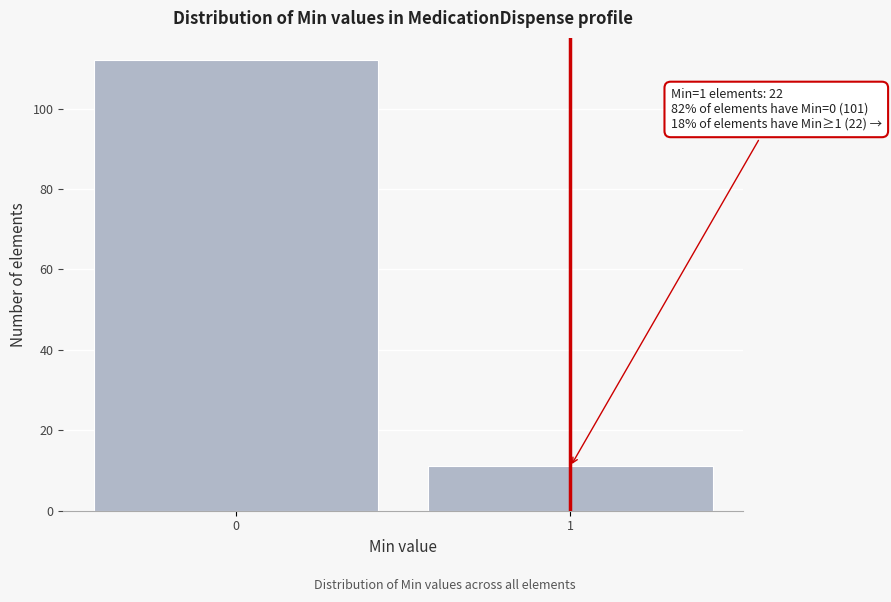

Reading left to right, list all the values displayed in this chart.

0=112	1=11